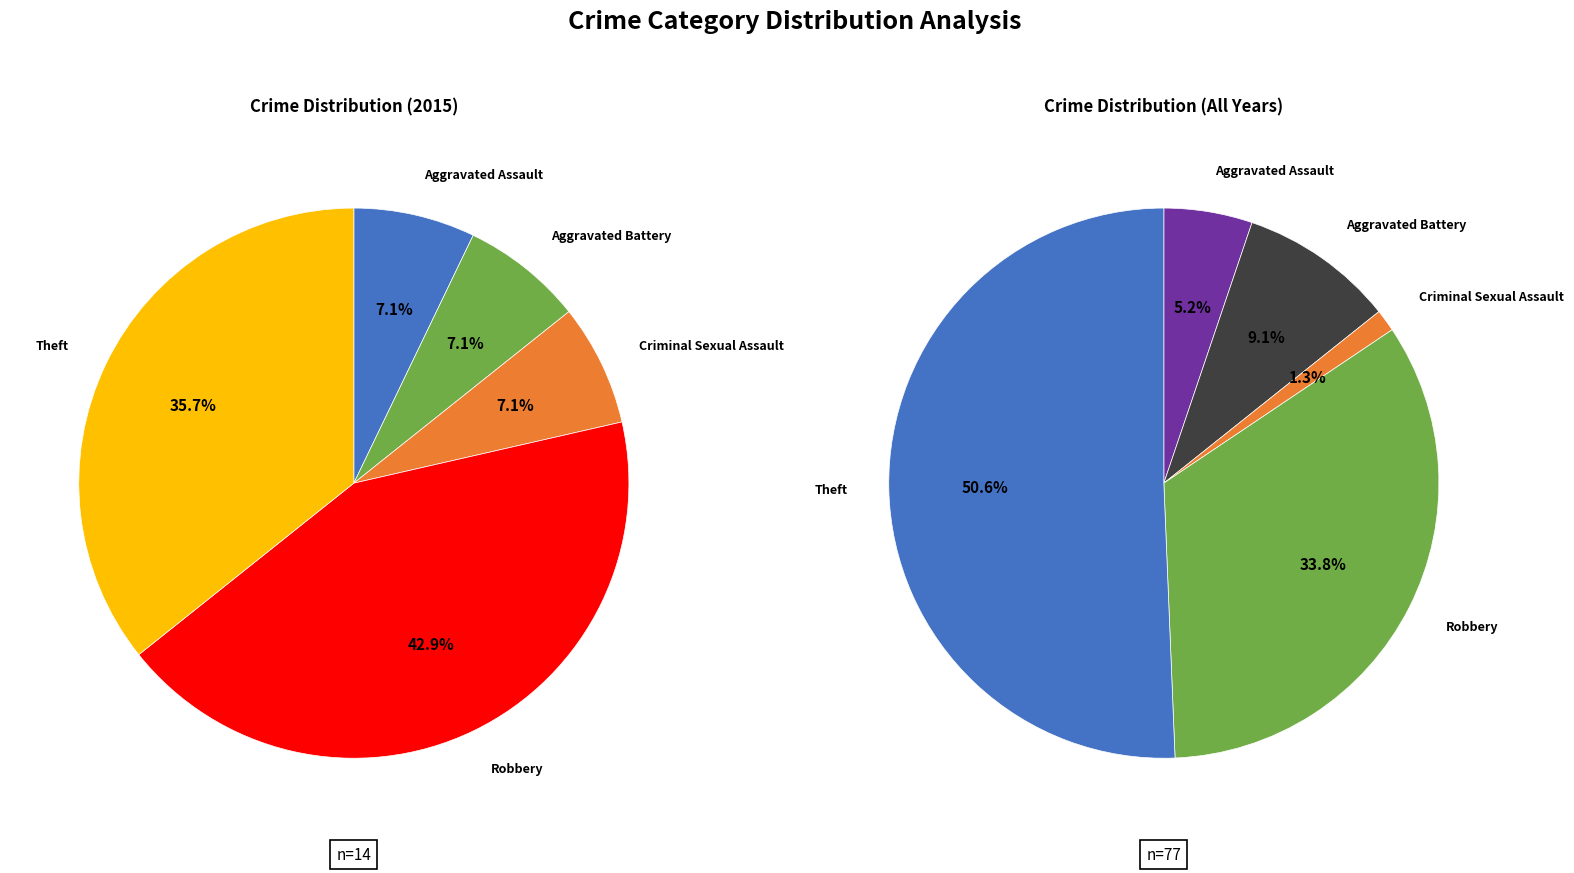

Does any single category account for the majority?

No